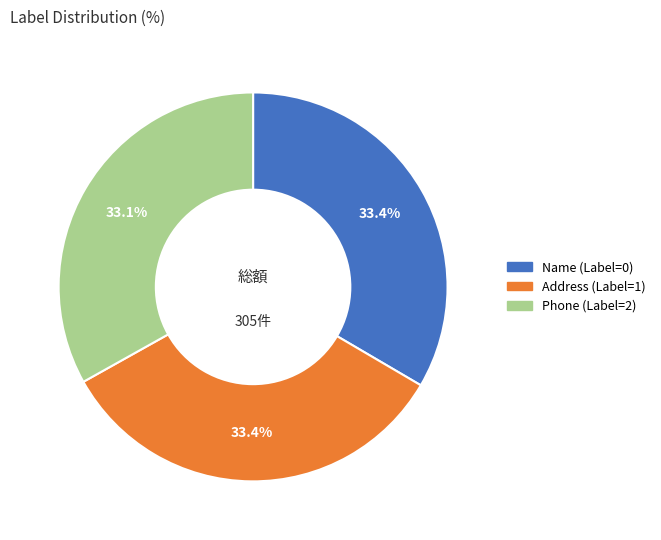

Is there any slice that represents more than half of the pie?

No